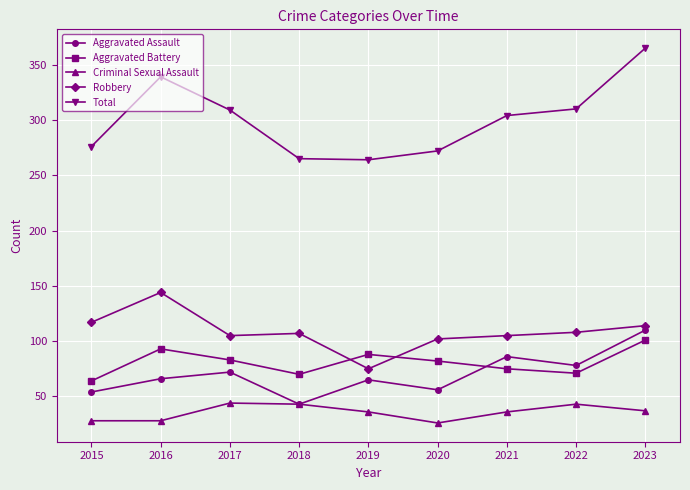

In Aggravated Battery, how many points are lower than both neighbors (excluding endpoints)?

2